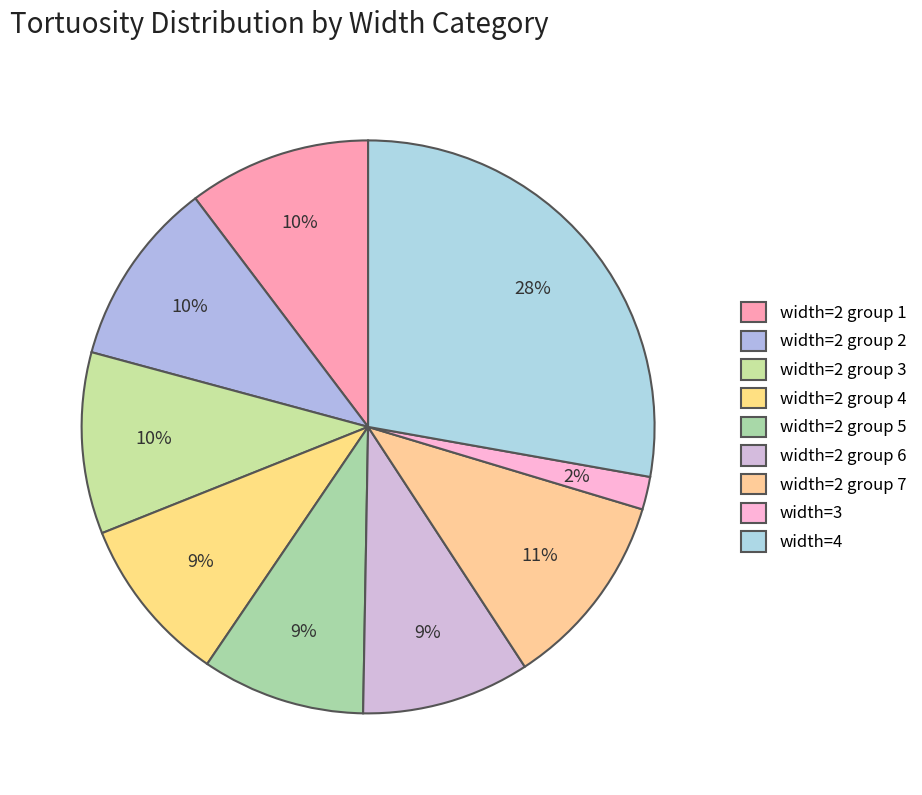

Is there a majority slice in this chart?

No